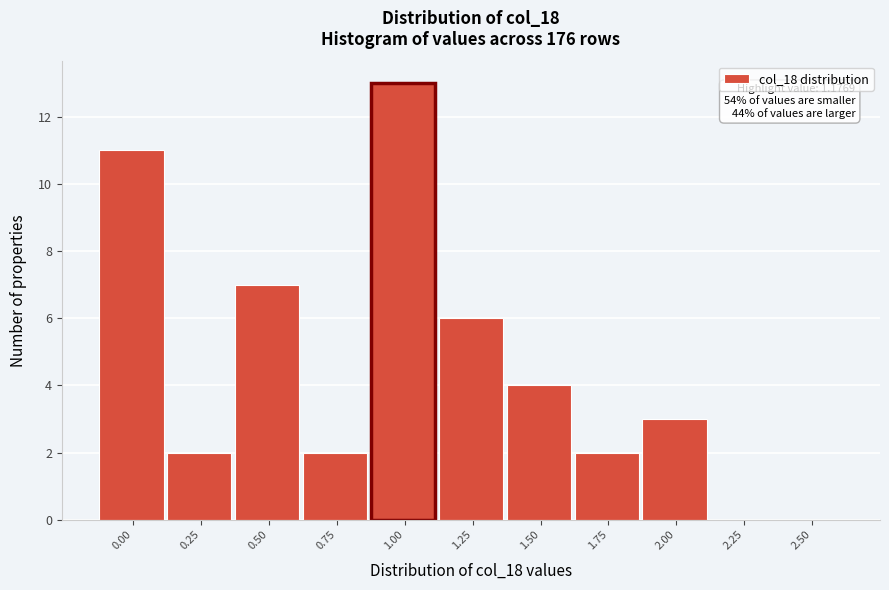

Reading left to right, extract all data points from this chart.

0.00=11	0.25=2	0.50=7	0.75=2	1.00=13	1.25=6	1.50=4	1.75=2	2.00=3	2.25=0	2.50=0